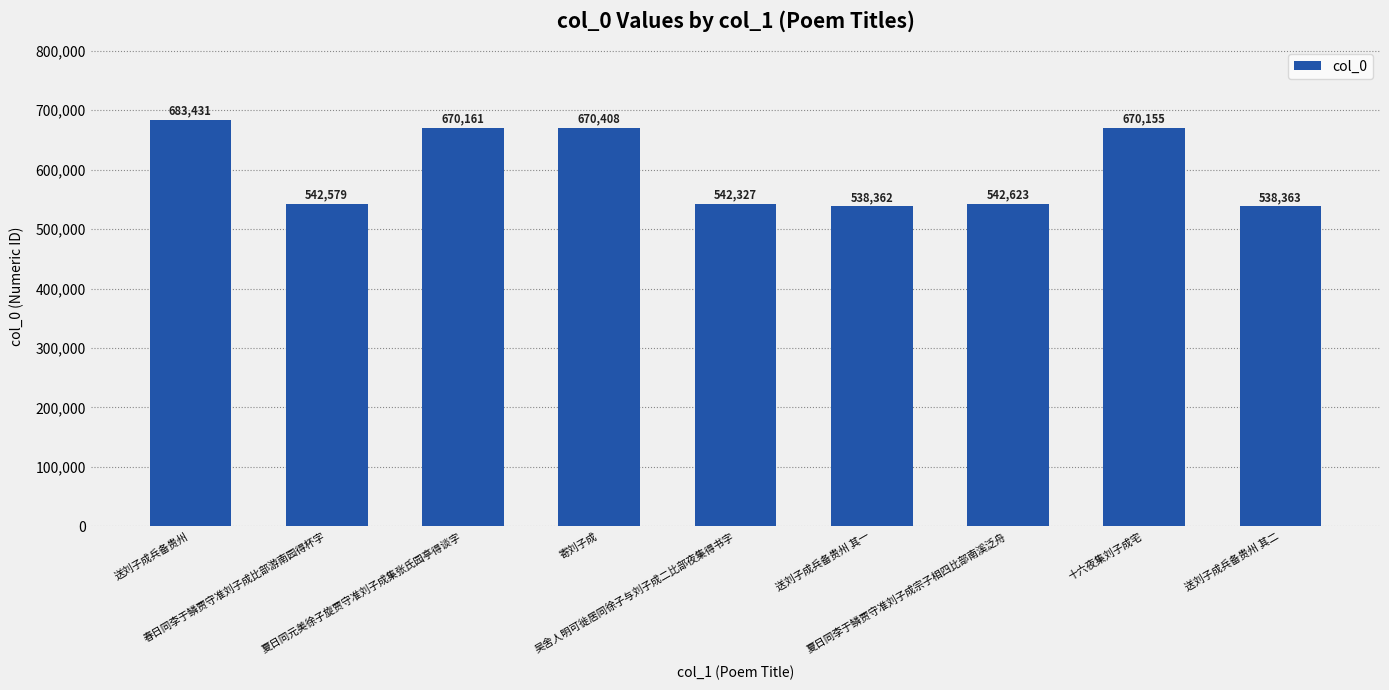

List the labels in order of value, smallest first.

送刘子成兵备贵州 其一, 送刘子成兵备贵州 其二, 吴舍人明可徙居同徐子与刘子成二比部夜集得书字, 春日同李于鳞贾守准刘子成比部游南园得杯字, 夏日同李于鳞贾守准刘子成宗子相四比部南溪泛舟, 十六夜集刘子成宅, 夏日同元美徐子旋贾守准刘子成集张氏园亭得谈字, 寄刘子成, 送刘子成兵备贵州